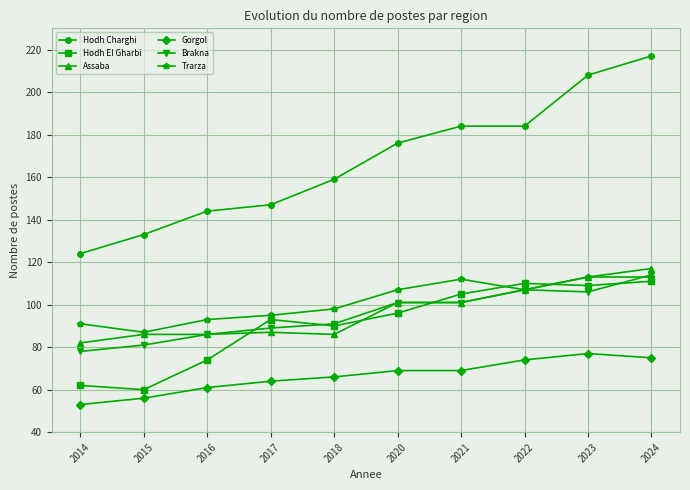

True or false: Hodh El Gharbi has a value of 74 at 2016.

True